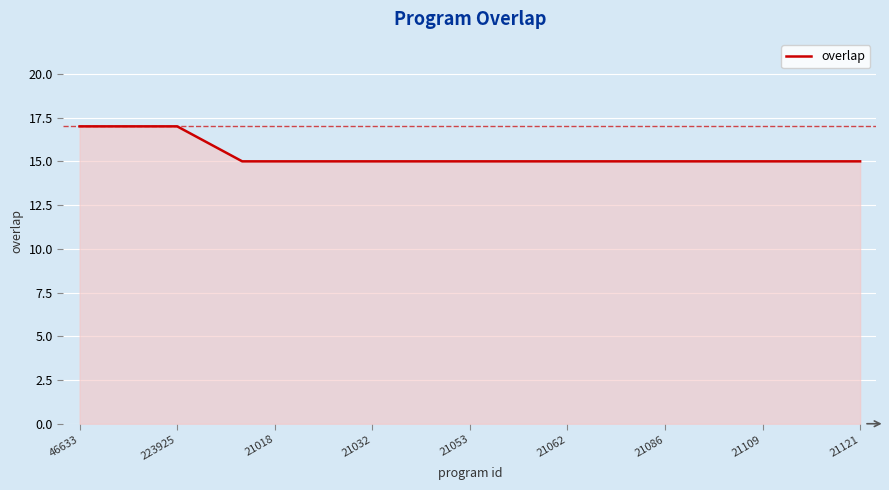

What is the smallest value displayed?

15